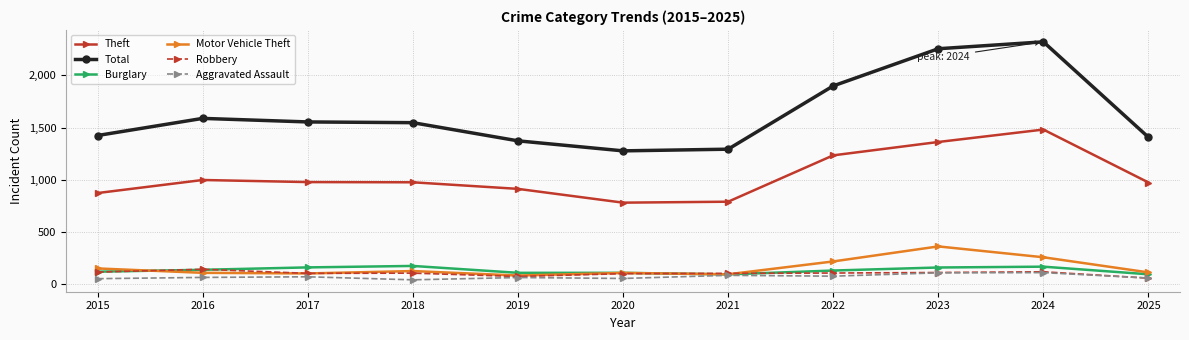

What is the sum of all Aggravated Assault values?

802